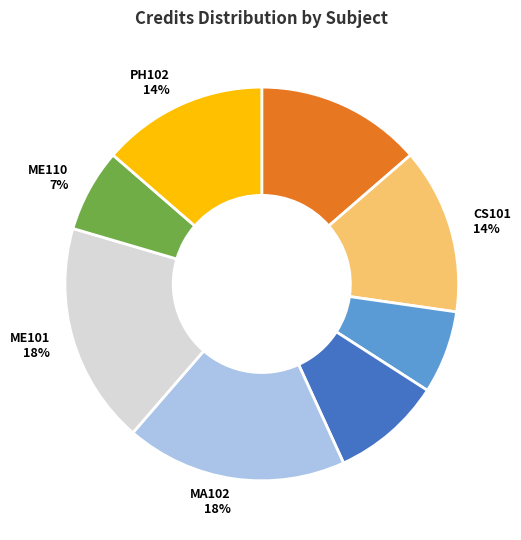

What percentage is the MA102 slice, to the nearest percent?

18%